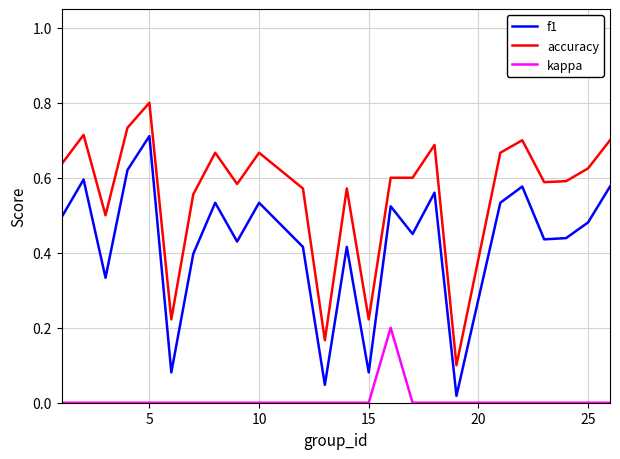

True or false: f1 and accuracy cross at least once.

False